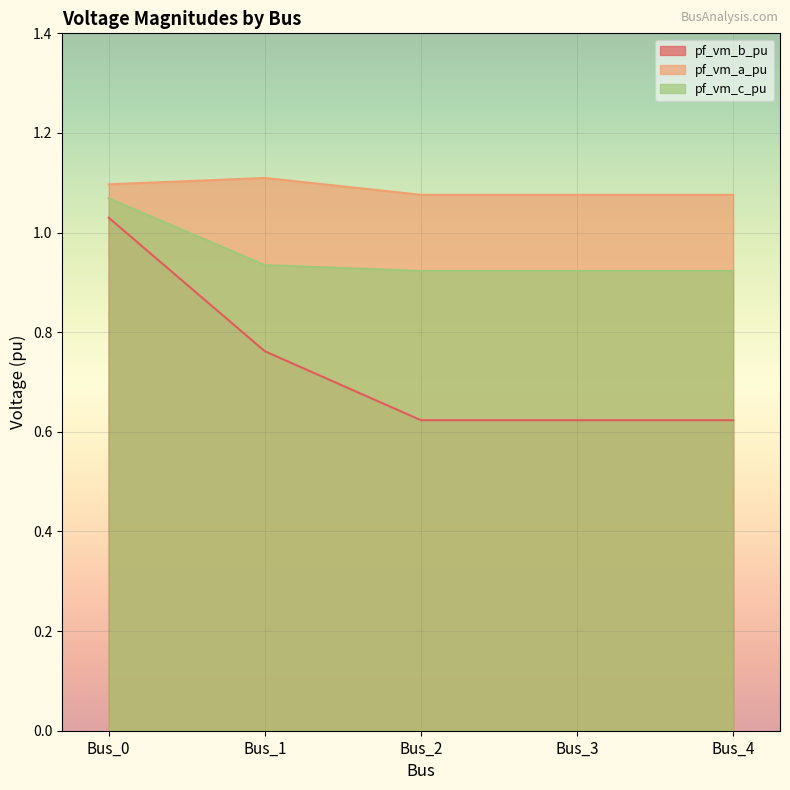

At Bus_4, list the series in order from largest to smallest.

pf_vm_a_pu, pf_vm_c_pu, pf_vm_b_pu